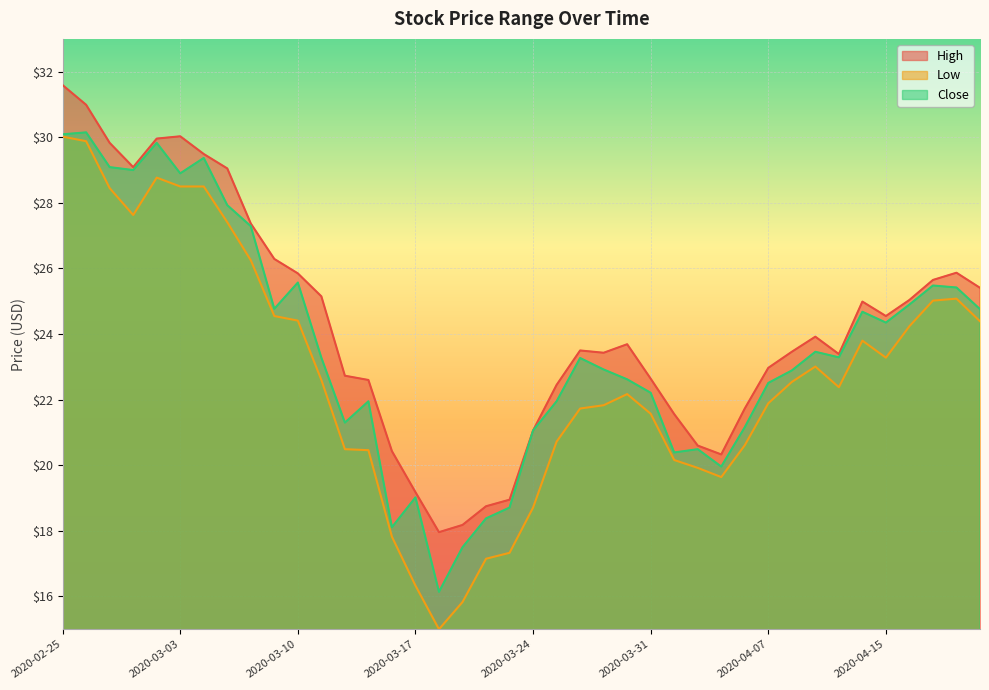

How many lines are shown in the chart?

3